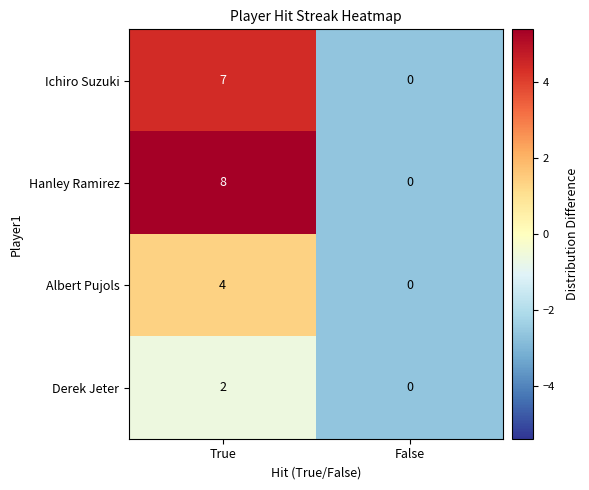

How many distinct data groups are displayed?

4